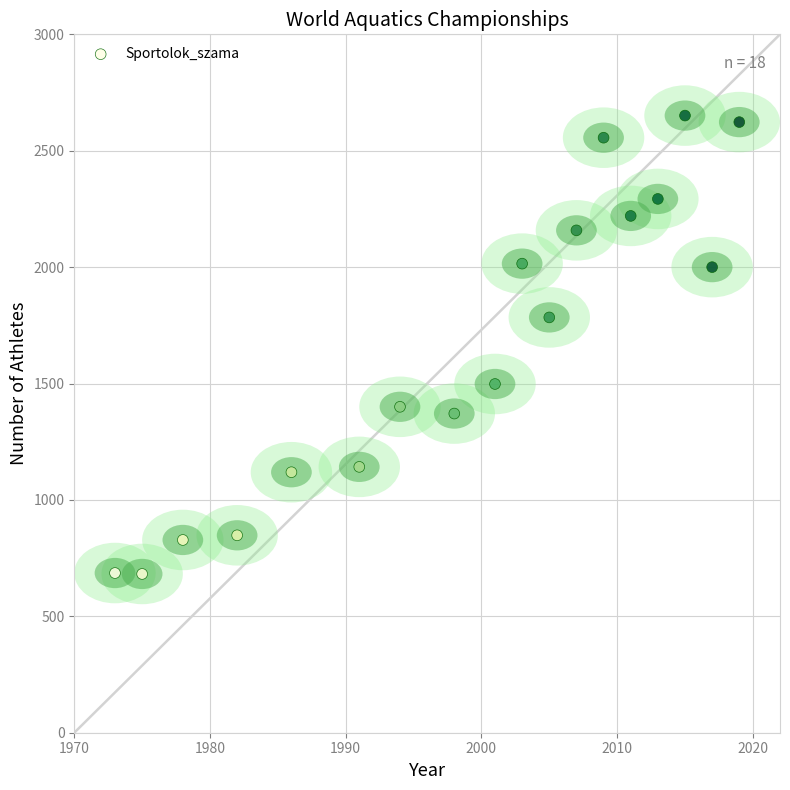

What Y value in the scatter plot is closest to 1666?

1784